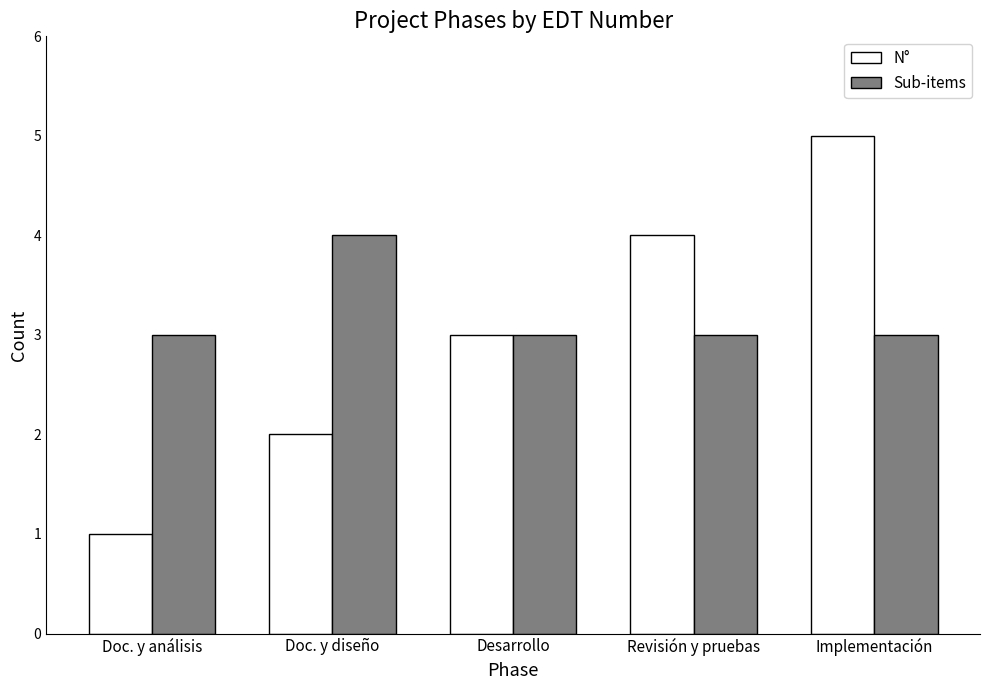

Which series has the largest total across all categories?

Sub-items